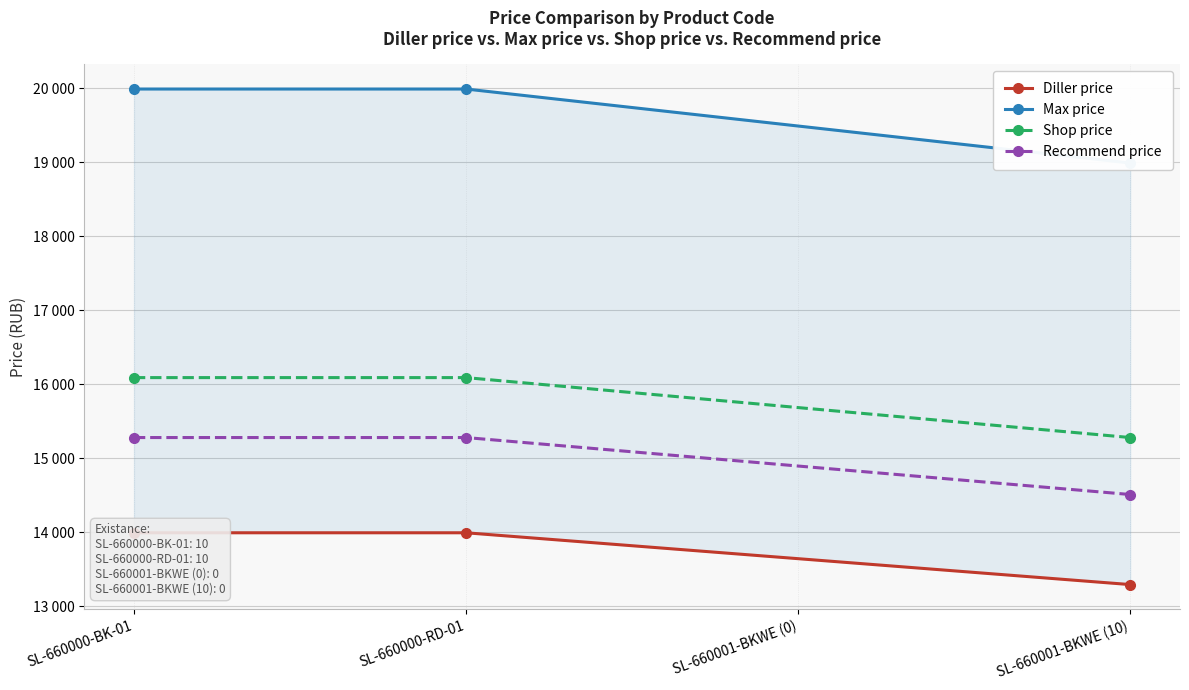

What is the value of the Diller price point at the 2nd from the left?

13993